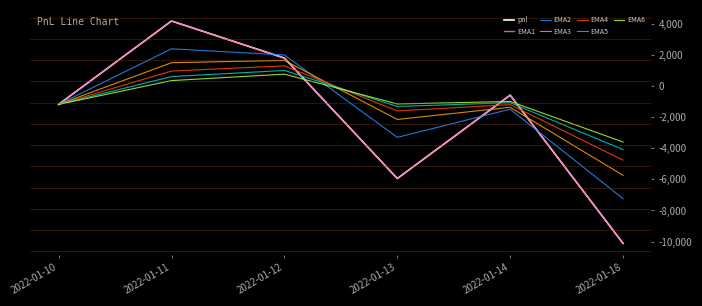

What is the greatest value displayed?

4165